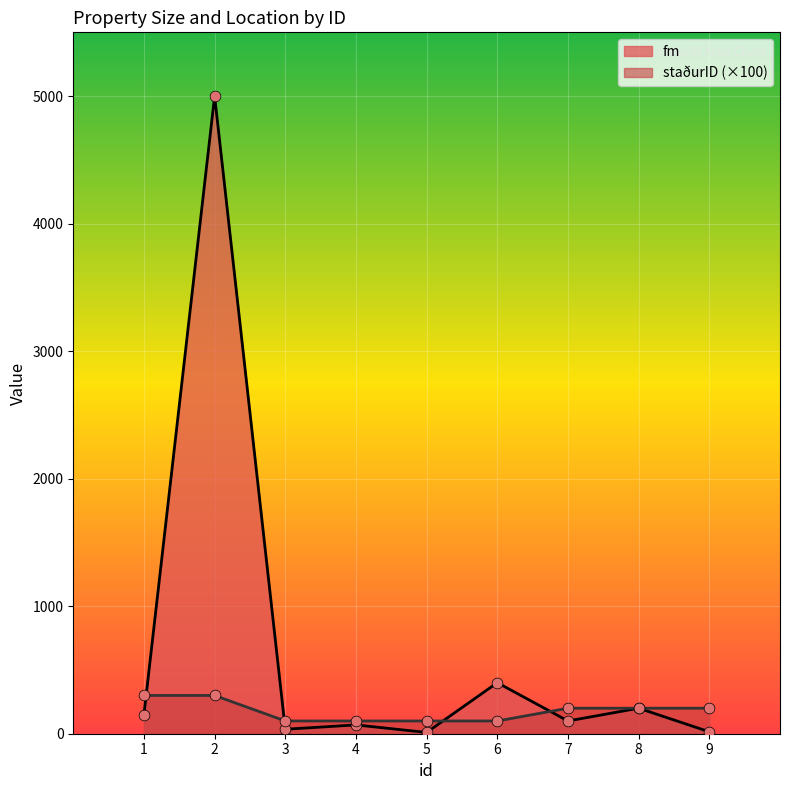

At how many categories does at least one series exceed 548?

1